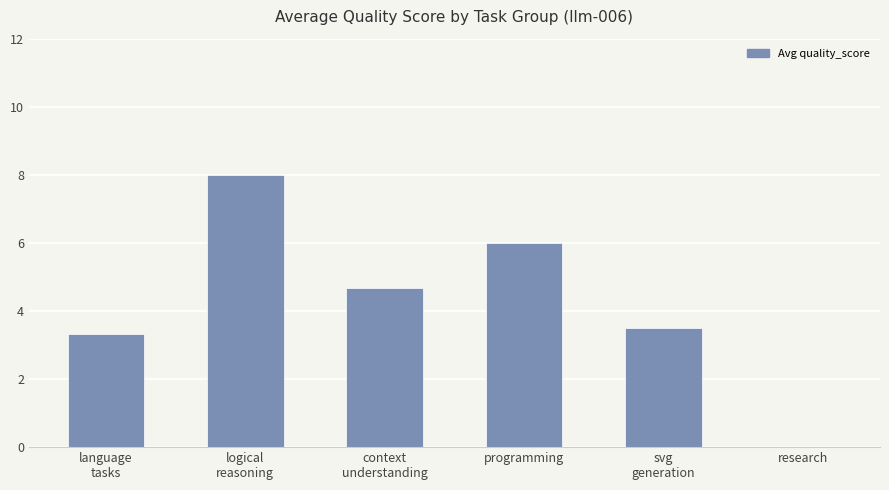

What is the sum of all values?

25.5